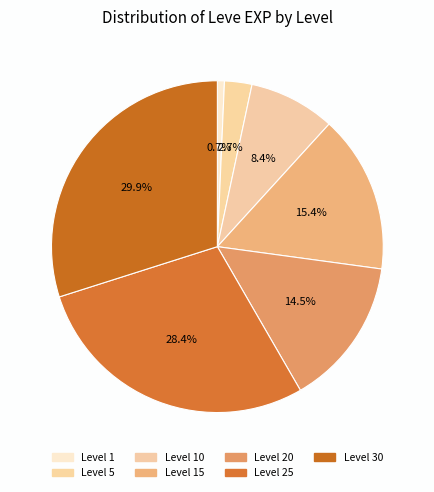

Count the number of slices in the pie.

7